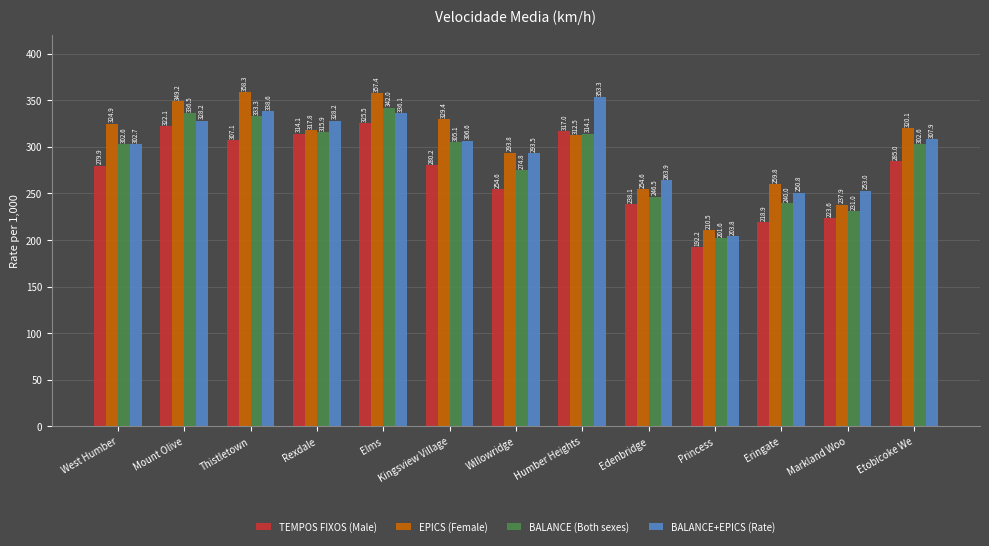

How many data points in BALANCE (Both sexes) are above 302?

8